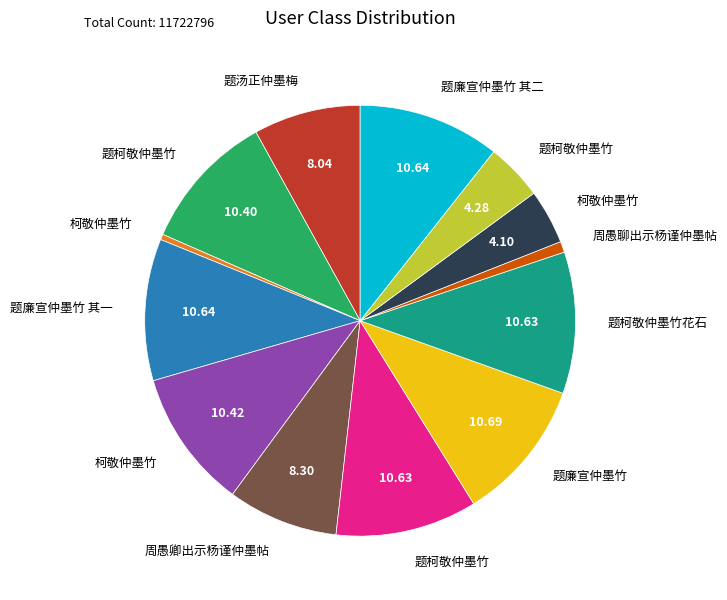

Is there a majority slice in this chart?

No